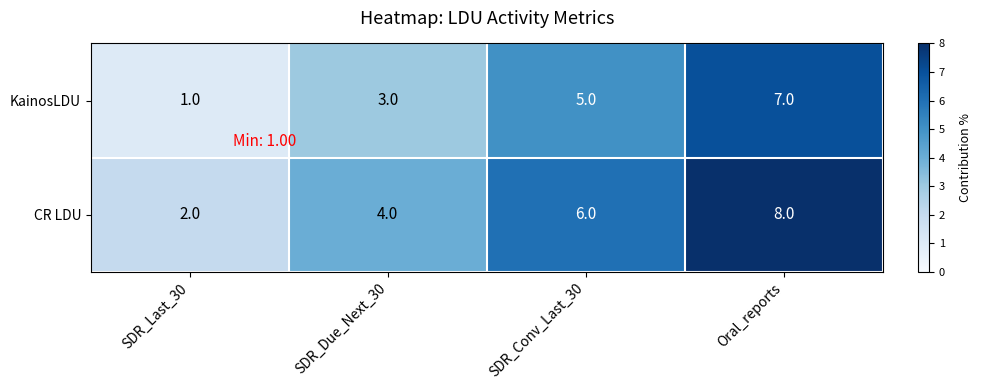

Reading left to right, extract all data points from this chart.

KainosLDU: SDR_Last_30=1	SDR_Due_Next_30=3	SDR_Conv_Last_30=5	Oral_reports=7
CR LDU: SDR_Last_30=2	SDR_Due_Next_30=4	SDR_Conv_Last_30=6	Oral_reports=8